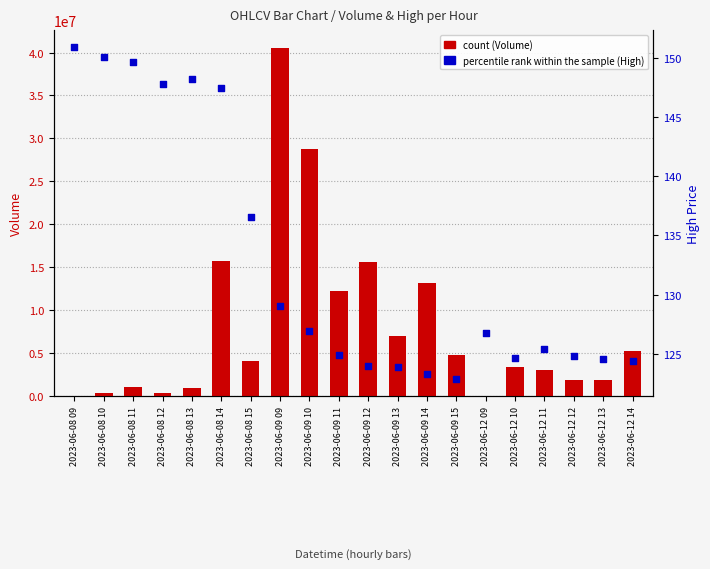

Which series reaches the minimum Y coordinate?

Volume (count)